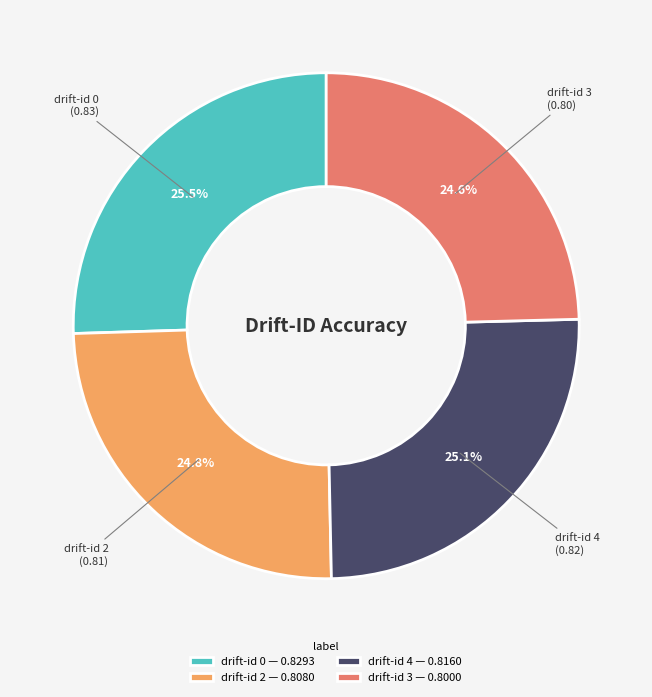

Count the number of slices in the pie.

4